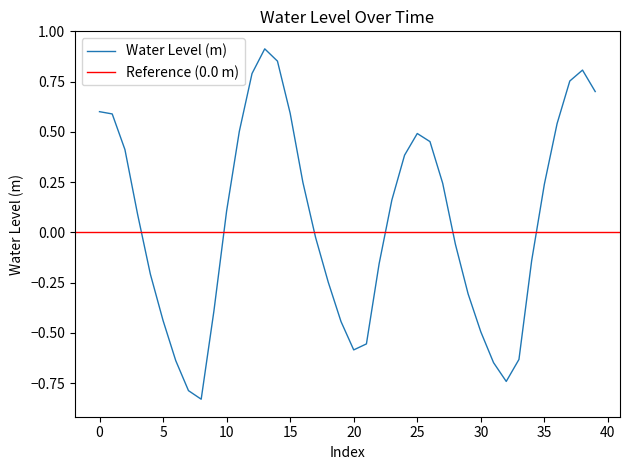

The value of Water Level (m) at 35 is 0.3. True or false?

False